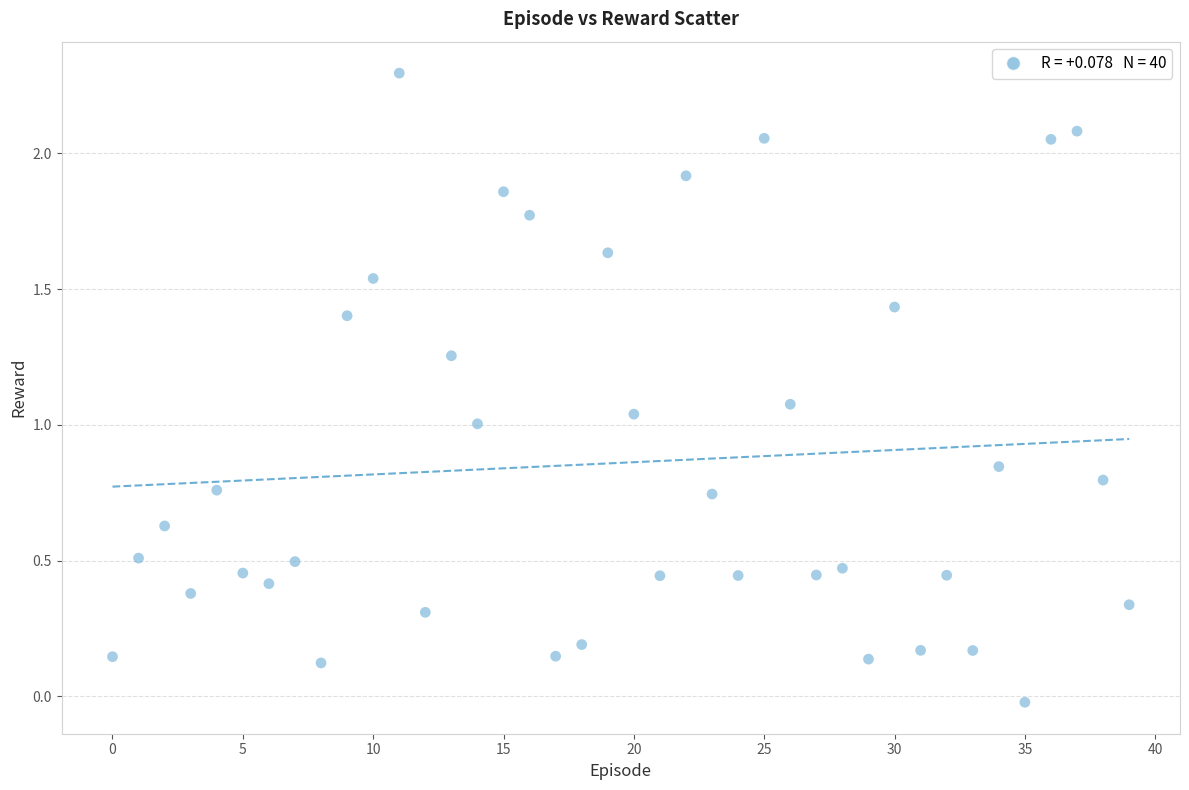

What is the range of Y values (max minus min)?

2.3